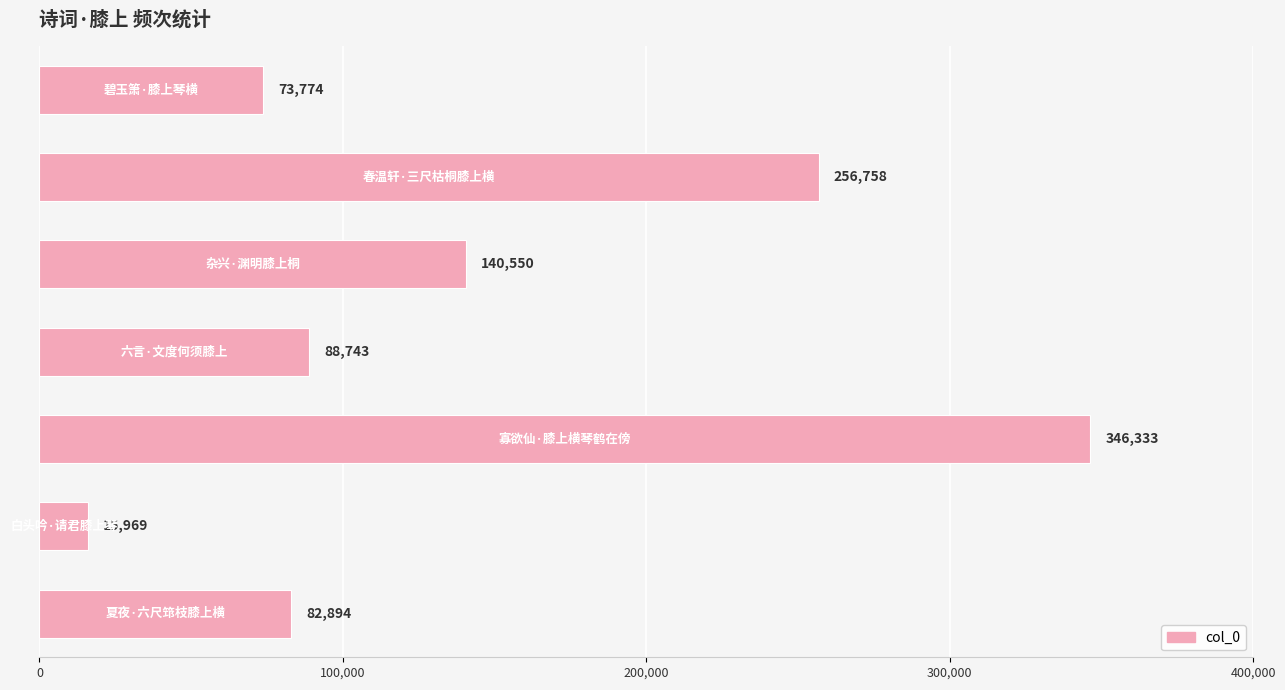

What is the minimum value shown in the chart?

15969